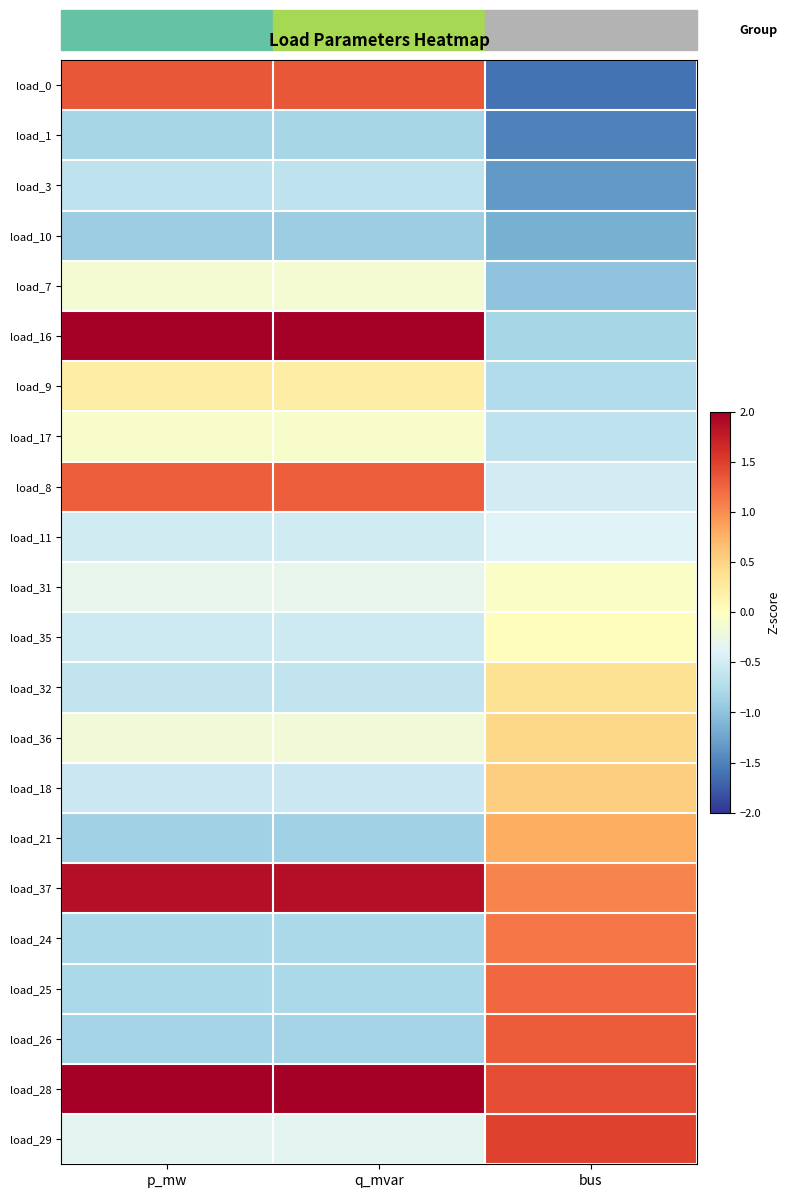

Which label corresponds to the smallest value in the chart?

bus